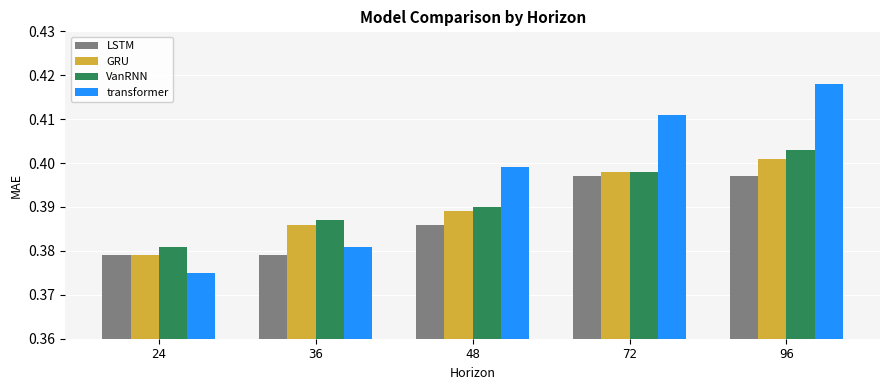

Count the GRU values in the range 0 to 1.

5